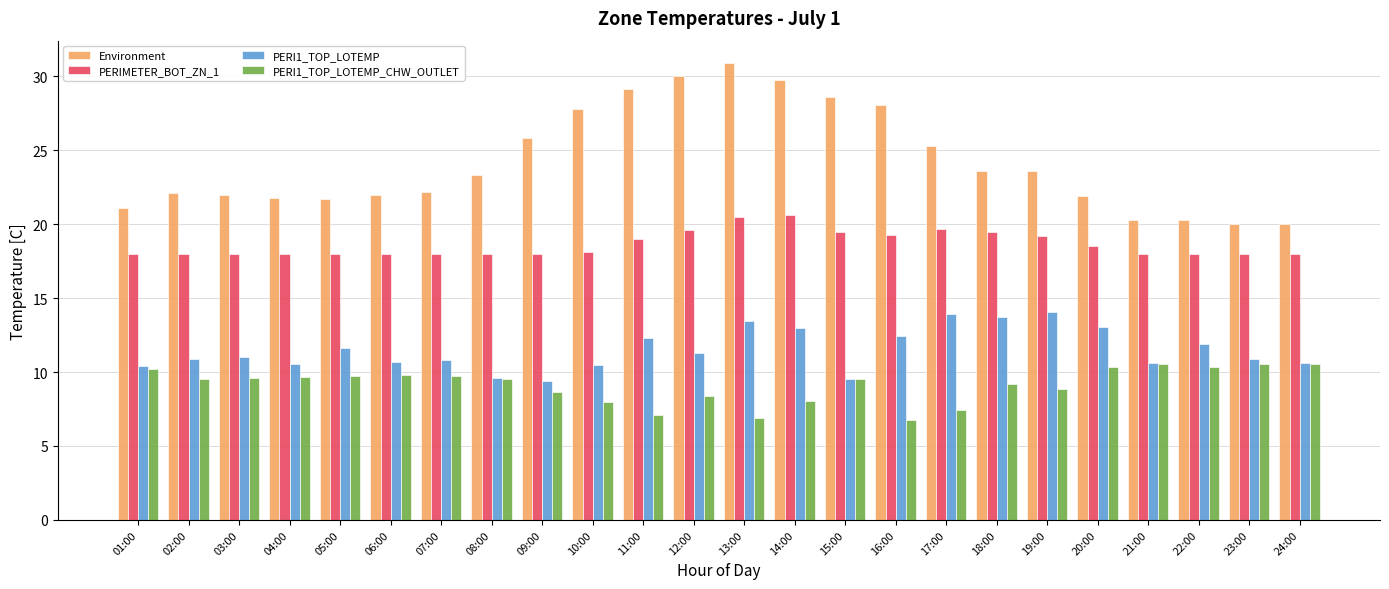

What is the total value across all series at 12:00?

69.3